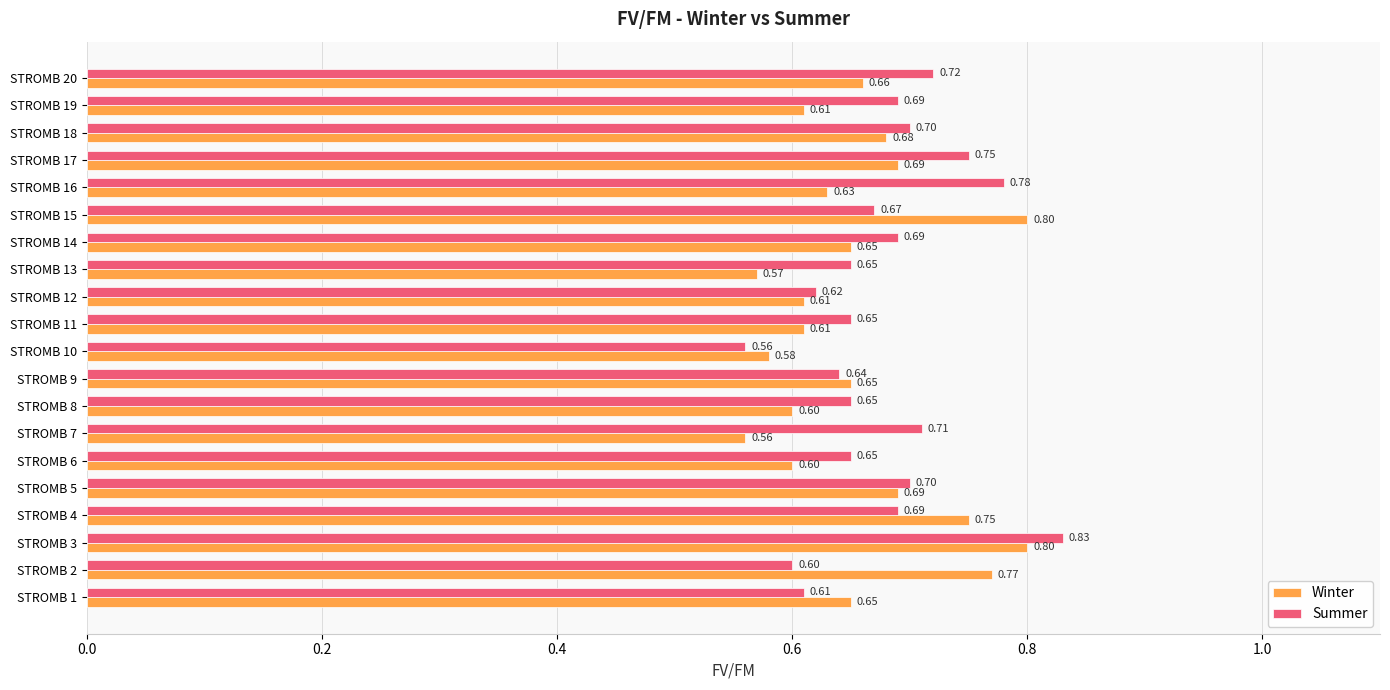

Between STROMB 7 and STROMB 17, which series saw the biggest shift?

Winter